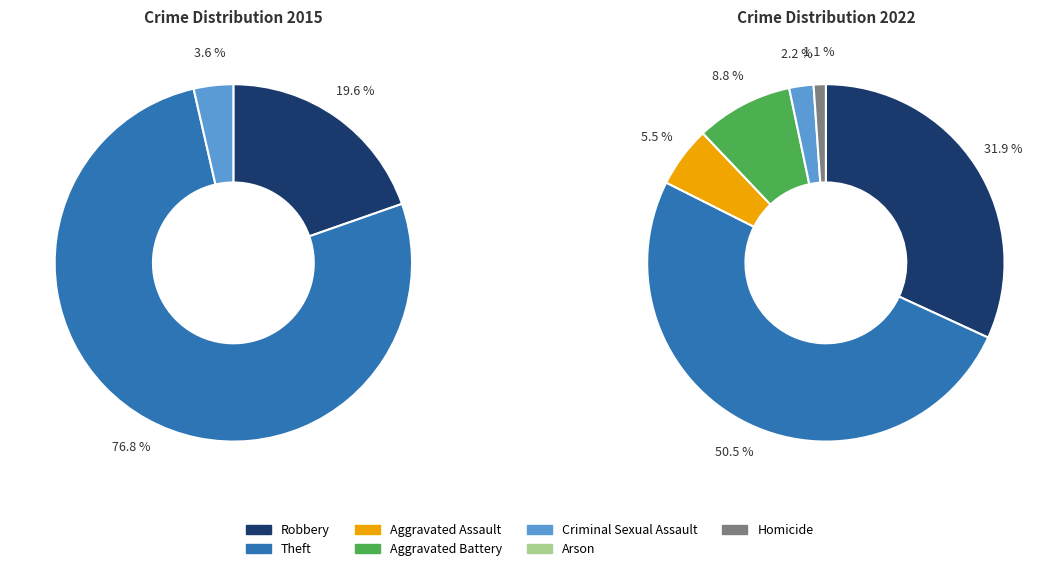

Is it true that 2 is 1% of the pie?

False